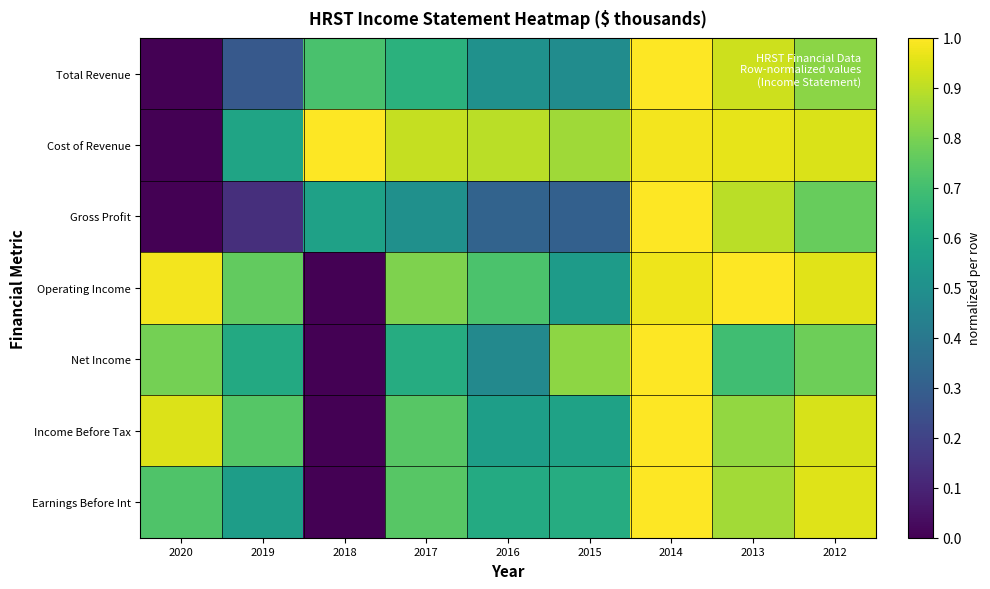

Reading right to left, list all the values displayed in this chart.

Total Revenue: 2012=0.8	2013=0.9	2014=1.0	2015=0.5	2016=0.5	2017=0.6	2018=0.7	2019=0.3	2020=0.0
Cost of Revenue: 2012=0.9	2013=1.0	2014=1.0	2015=0.9	2016=0.9	2017=0.9	2018=1.0	2019=0.6	2020=0.0
Gross Profit: 2012=0.8	2013=0.9	2014=1.0	2015=0.3	2016=0.3	2017=0.5	2018=0.6	2019=0.1	2020=0.0
Operating Income: 2012=1.0	2013=1.0	2014=1.0	2015=0.5	2016=0.7	2017=0.8	2018=0.0	2019=0.8	2020=1.0
Net Income: 2012=0.8	2013=0.7	2014=1.0	2015=0.8	2016=0.5	2017=0.6	2018=0.0	2019=0.6	2020=0.8
Income Before Tax: 2012=0.9	2013=0.8	2014=1.0	2015=0.6	2016=0.6	2017=0.7	2018=0.0	2019=0.7	2020=0.9
Earnings Before Int: 2012=0.9	2013=0.9	2014=1.0	2015=0.6	2016=0.6	2017=0.7	2018=0.0	2019=0.6	2020=0.7